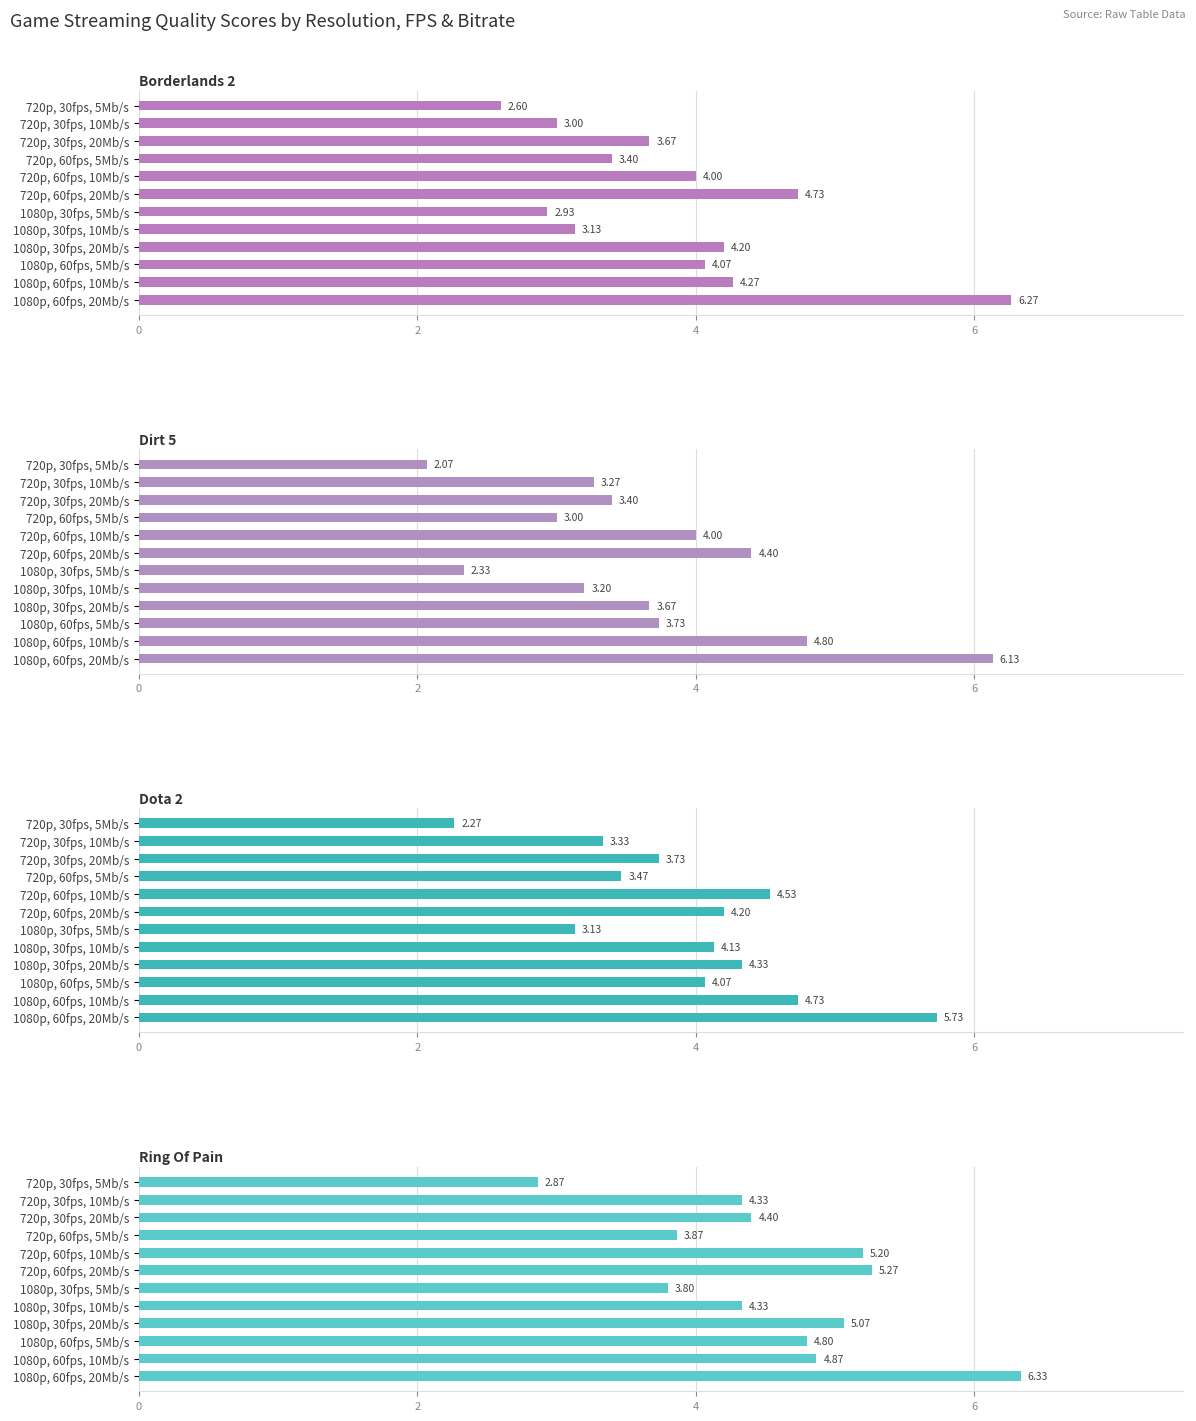

How many groups of bars are there?

12